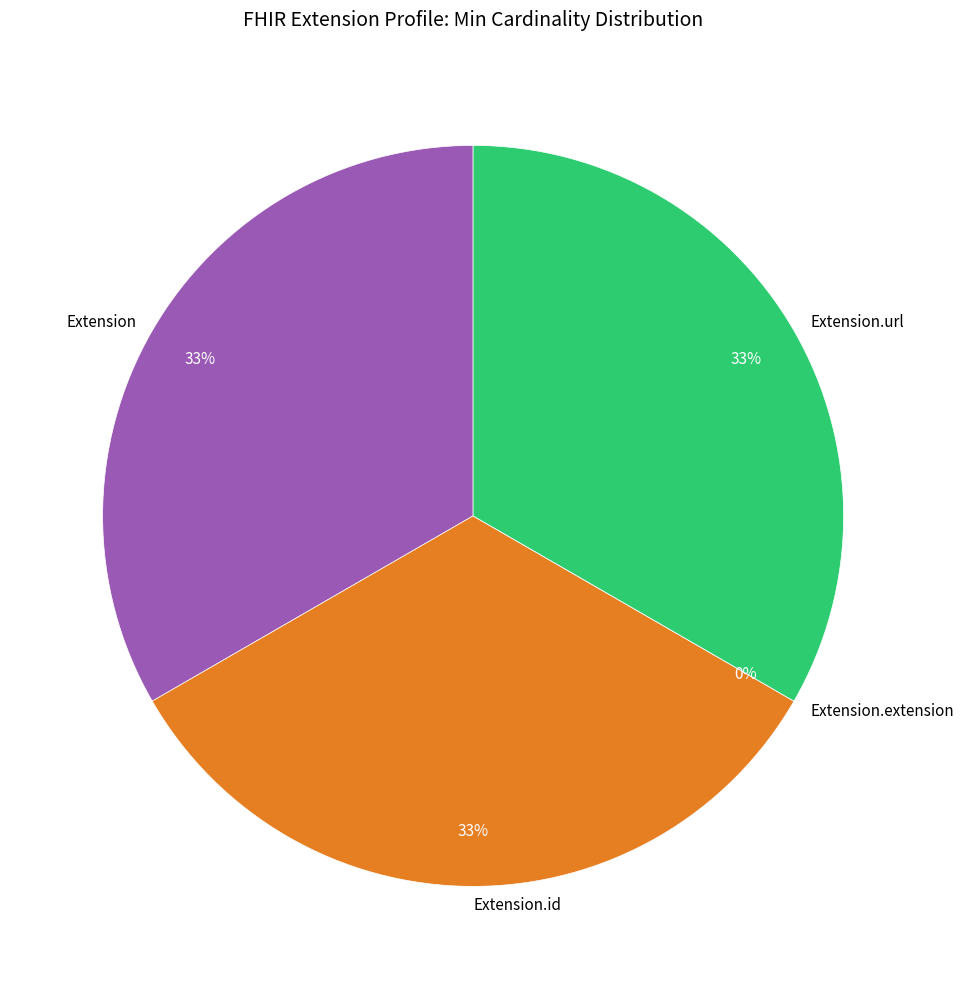

Is it true that Extension is 41% of the pie?

False